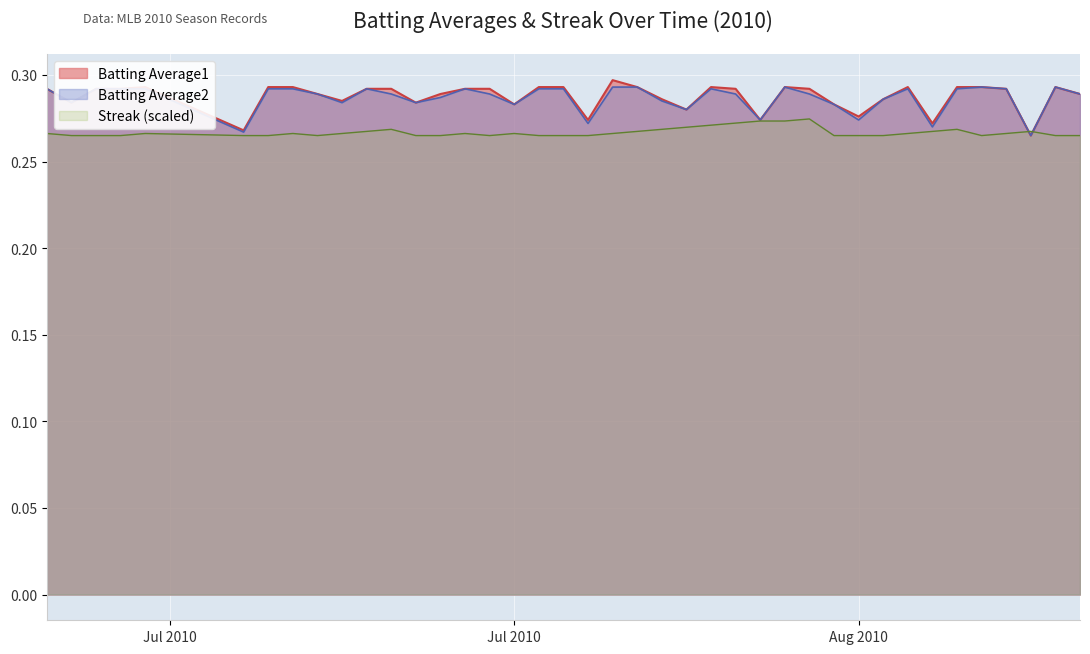

Between 2010-08-15 and 2010-07-11, which is larger?

2010-07-11